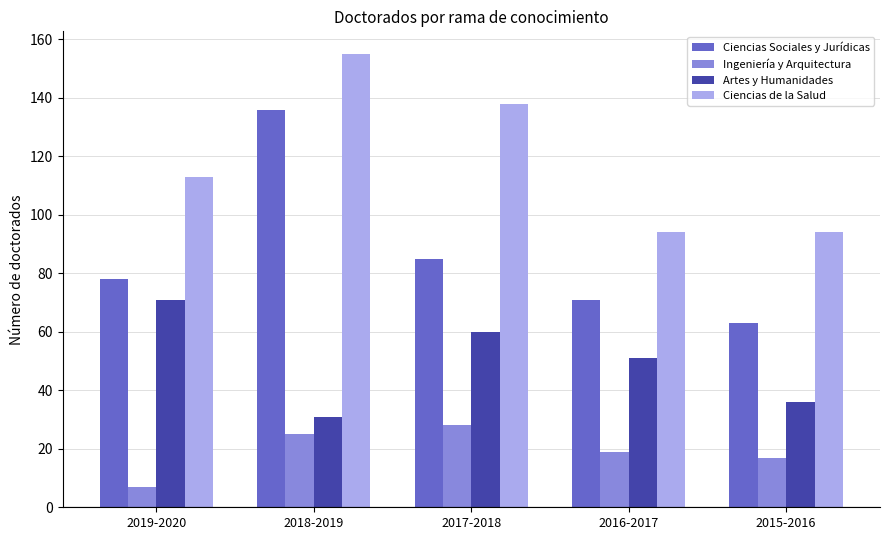

Which label corresponds to the smallest value in the chart?

2019-2020